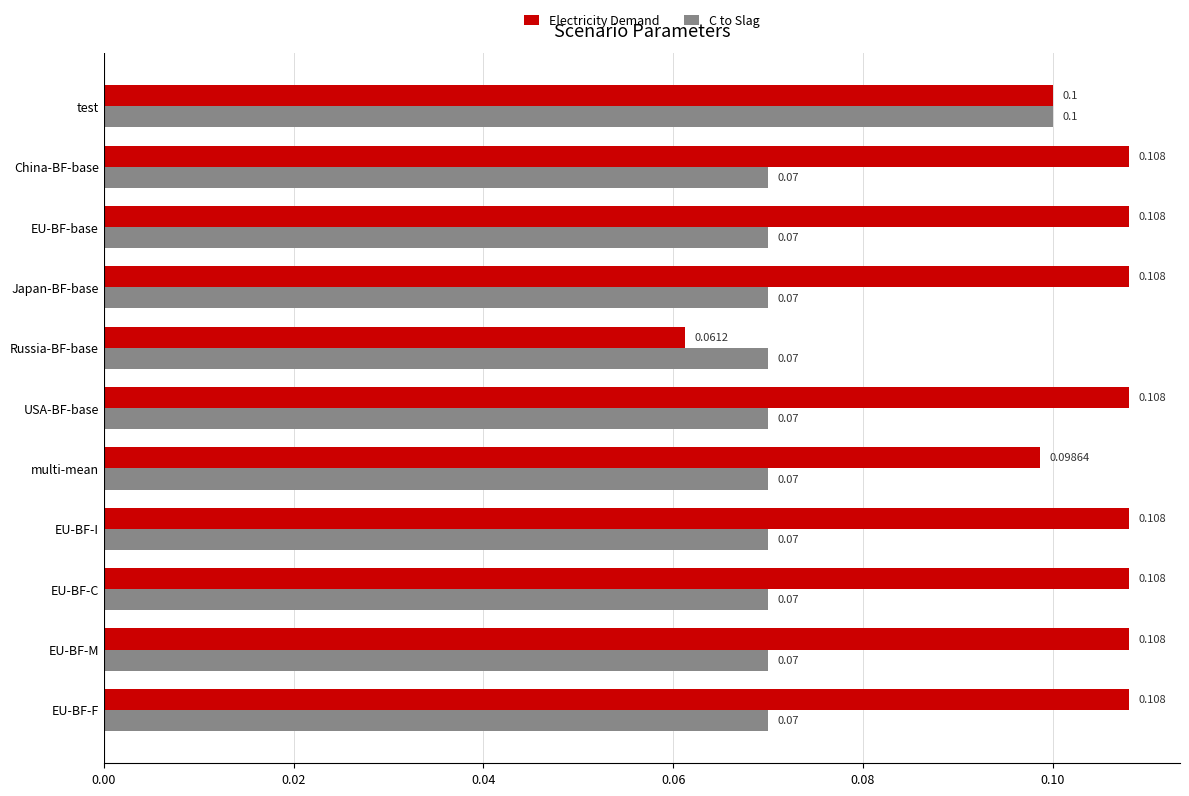

At which category is the sum across all series the highest?

test